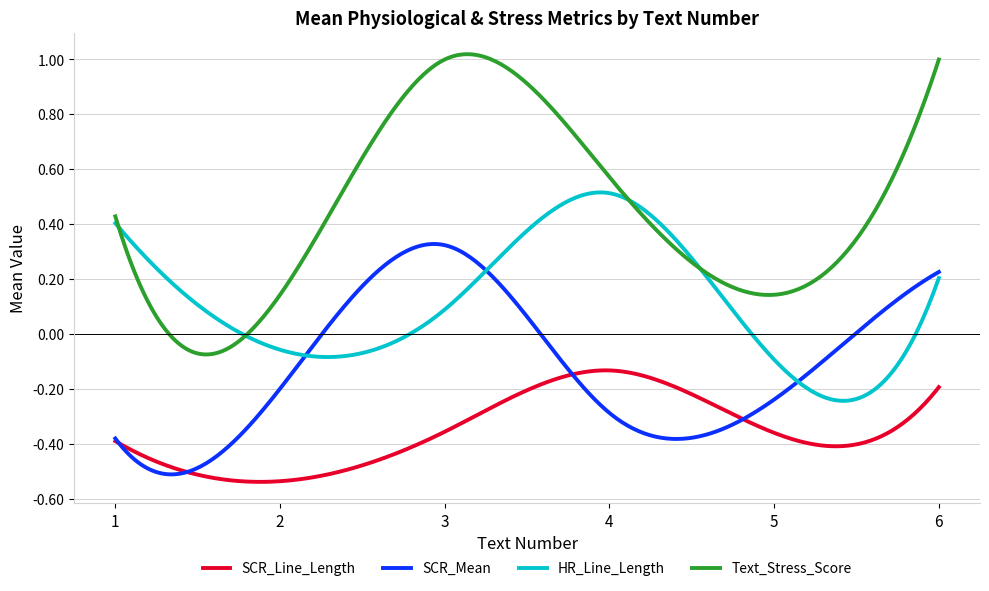

Which series has the widest spread of values?

Text_Stress_Score